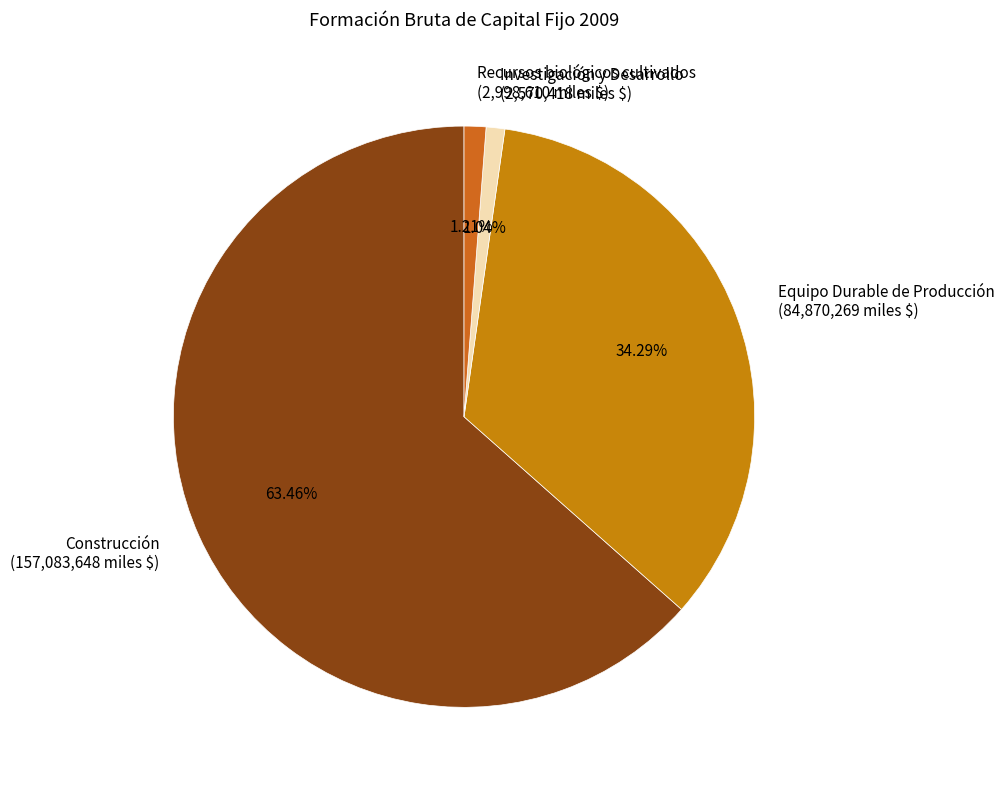

How many slices are in this pie chart?

4